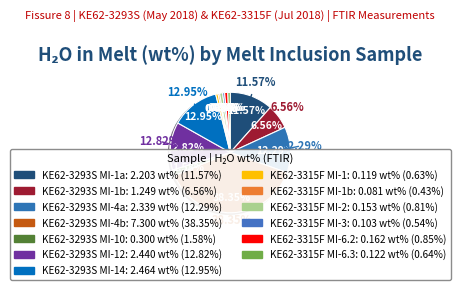

Which category has the biggest portion of the pie?

KE62-3293S MI-4b